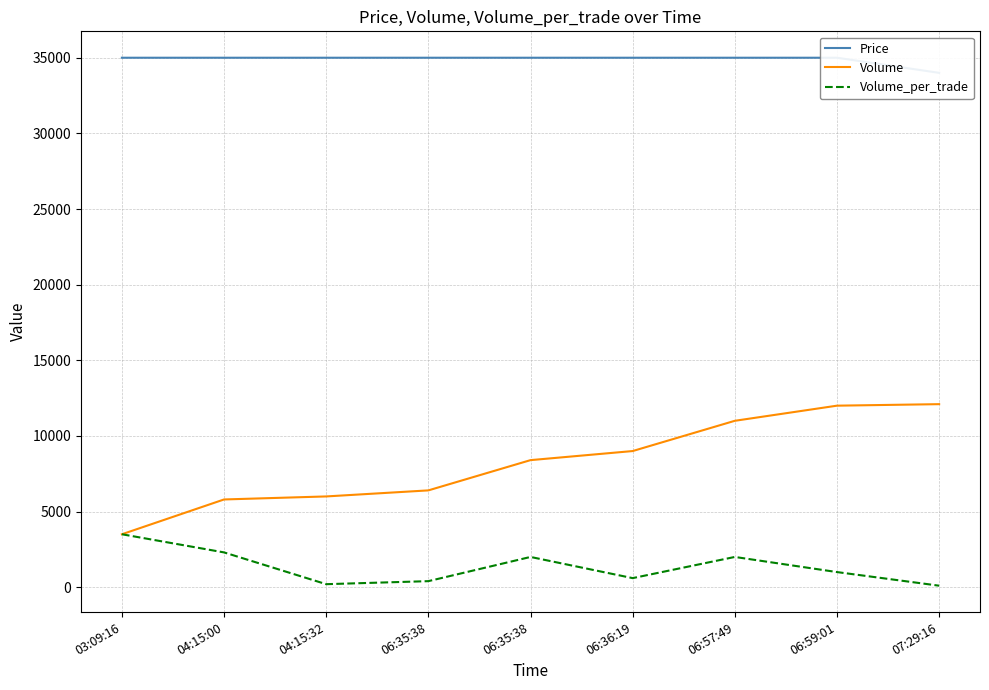

List the series in order of their peak value, lowest first.

Volume_per_trade, Volume, Price